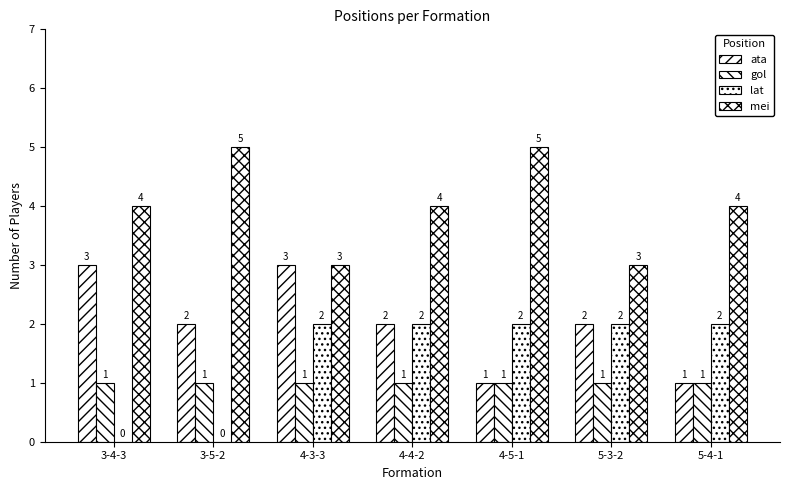

Reading left to right, transcribe all the data shown in this chart.

ata: 3	2	3	2	1	2	1
gol: 1	1	1	1	1	1	1
lat: 0	0	2	2	2	2	2
mei: 4	5	3	4	5	3	4